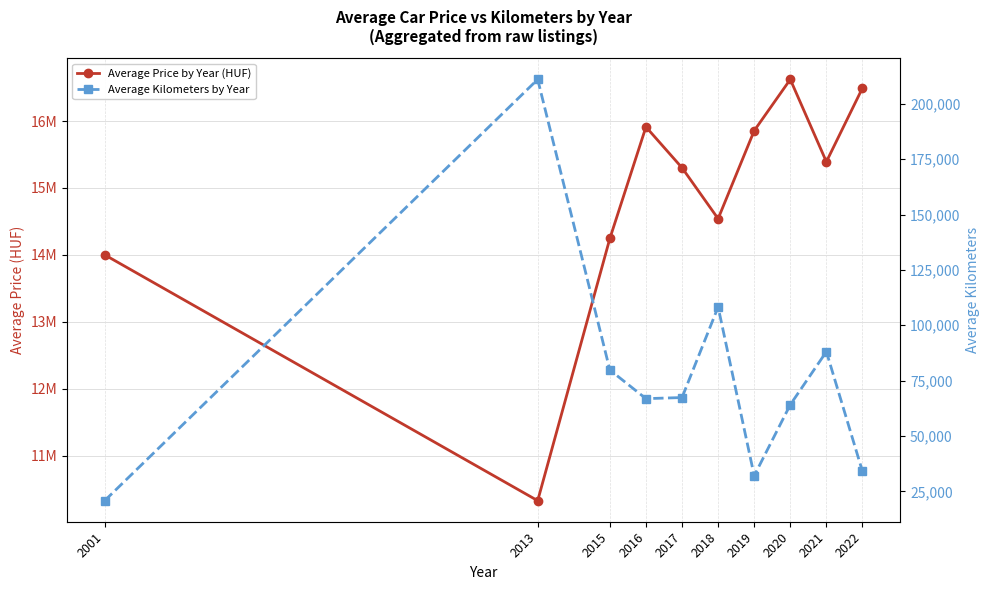

What is the maximum value for Average Price by Year (HUF)?

16622500.0